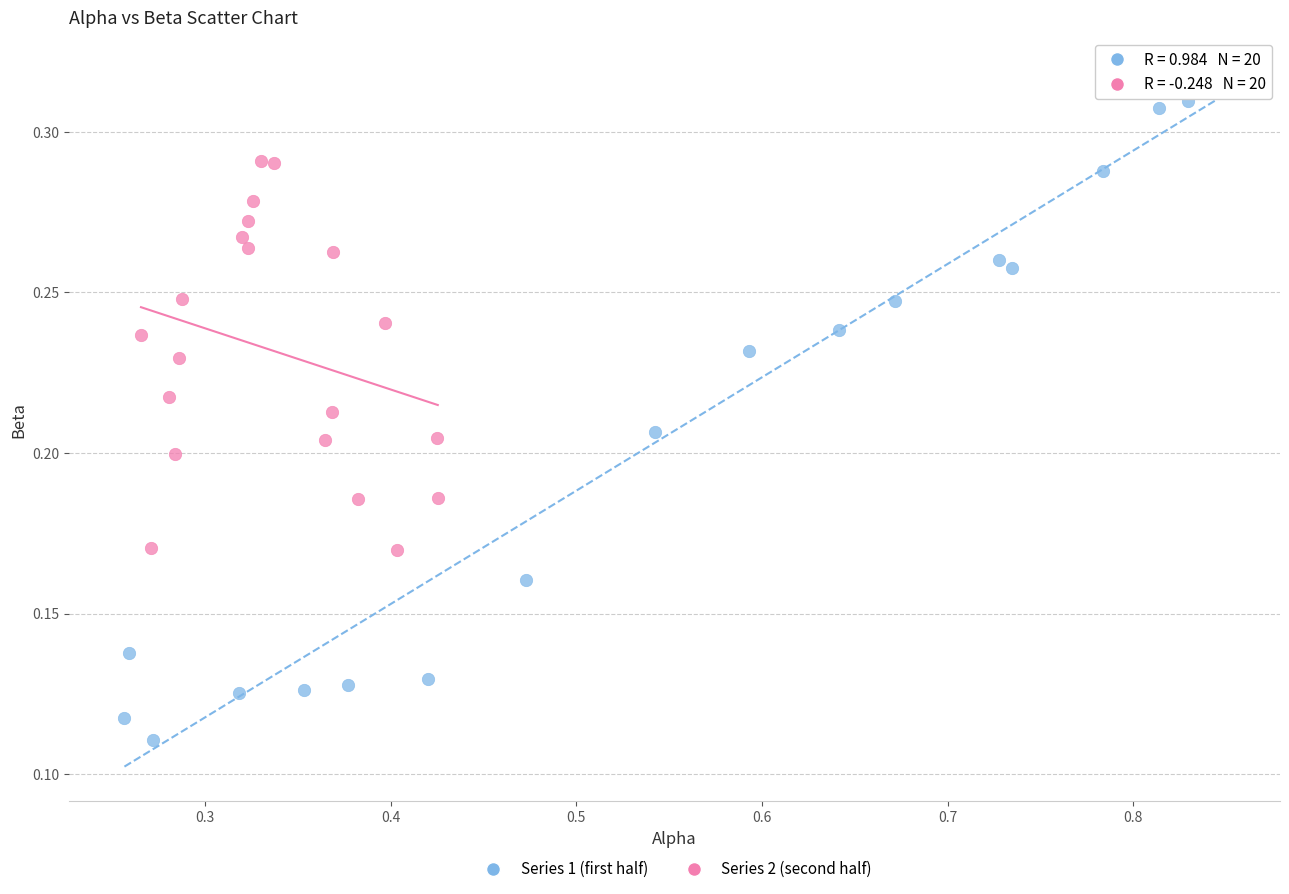

Which series reaches the maximum Y coordinate?

Series 1 (first half)